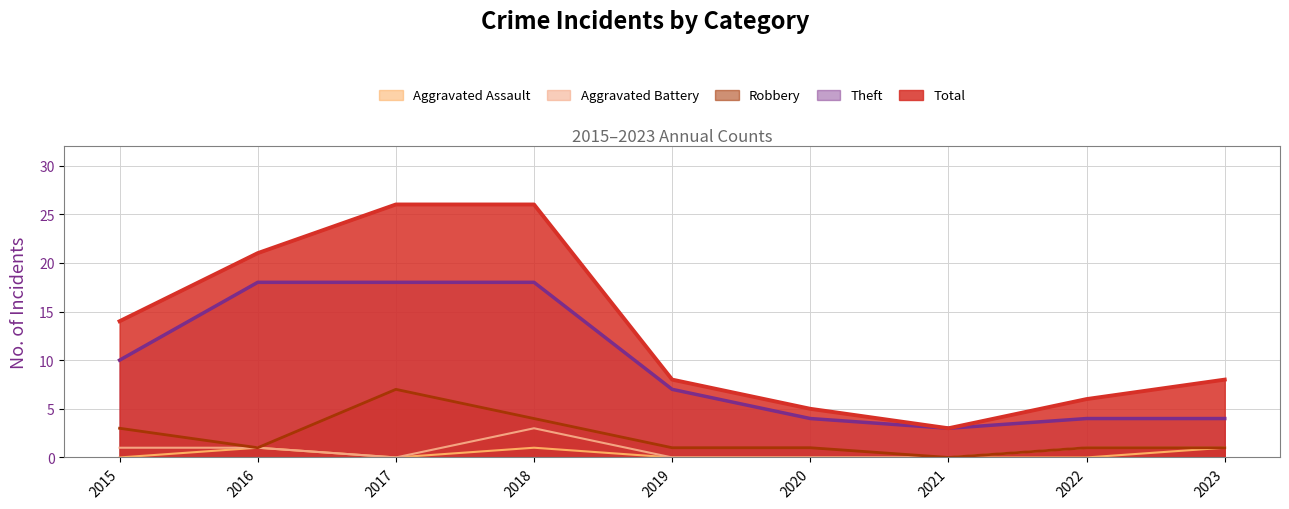

Which category has the lowest value across all series?

2021